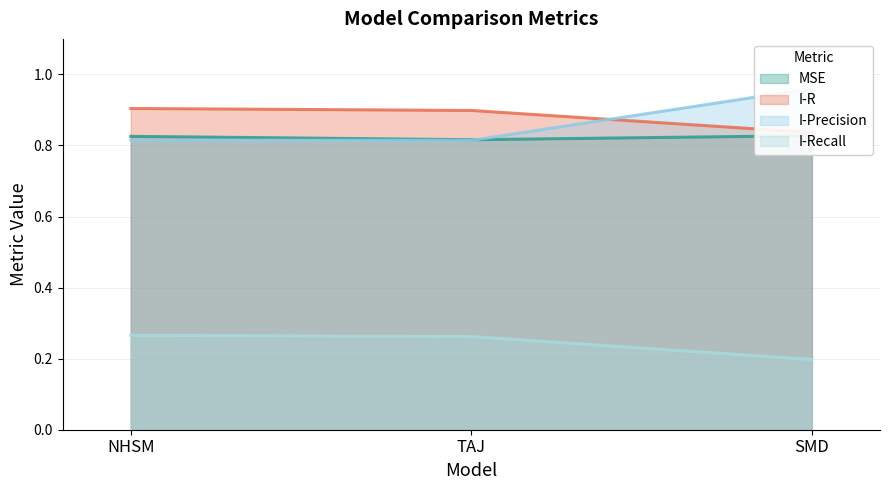

Where is MSE nearest to the value 0?

TAJ